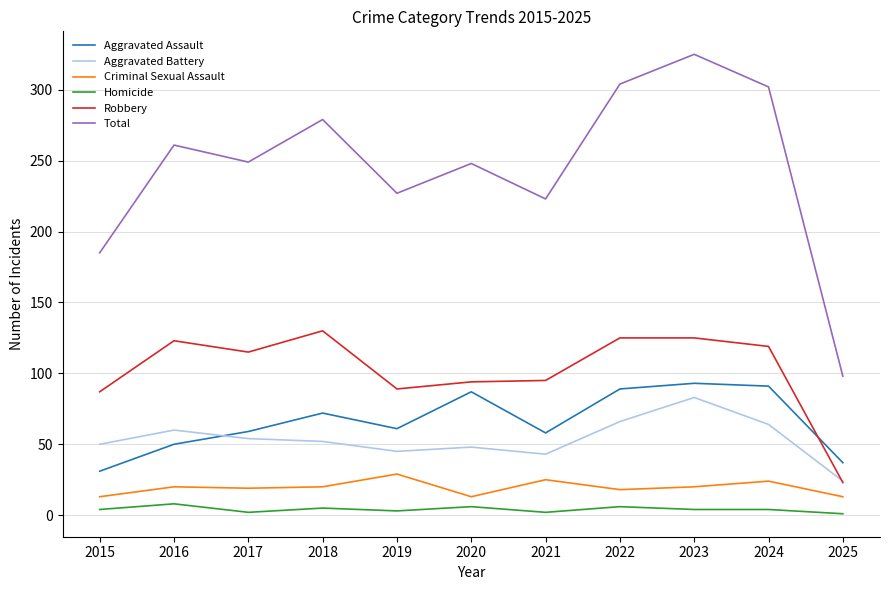

At which label is Aggravated Assault closest to 62?

2019